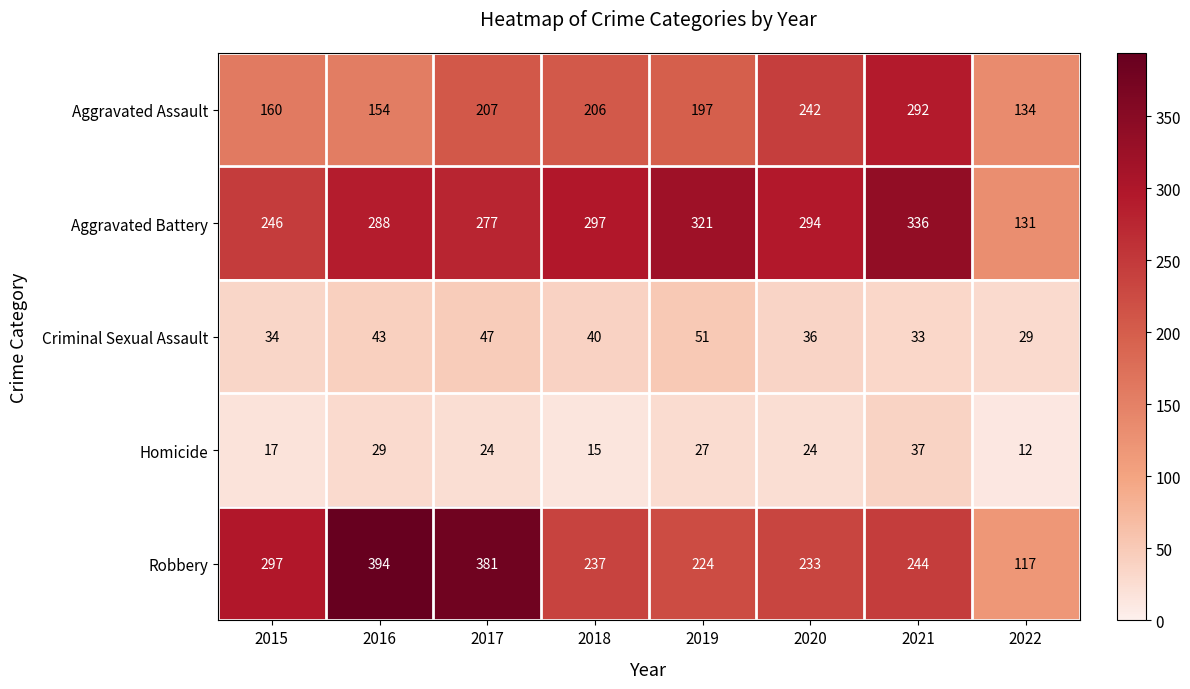

Rank the series by their maximum value, from highest to lowest.

Robbery, Aggravated Battery, Aggravated Assault, Criminal Sexual Assault, Homicide